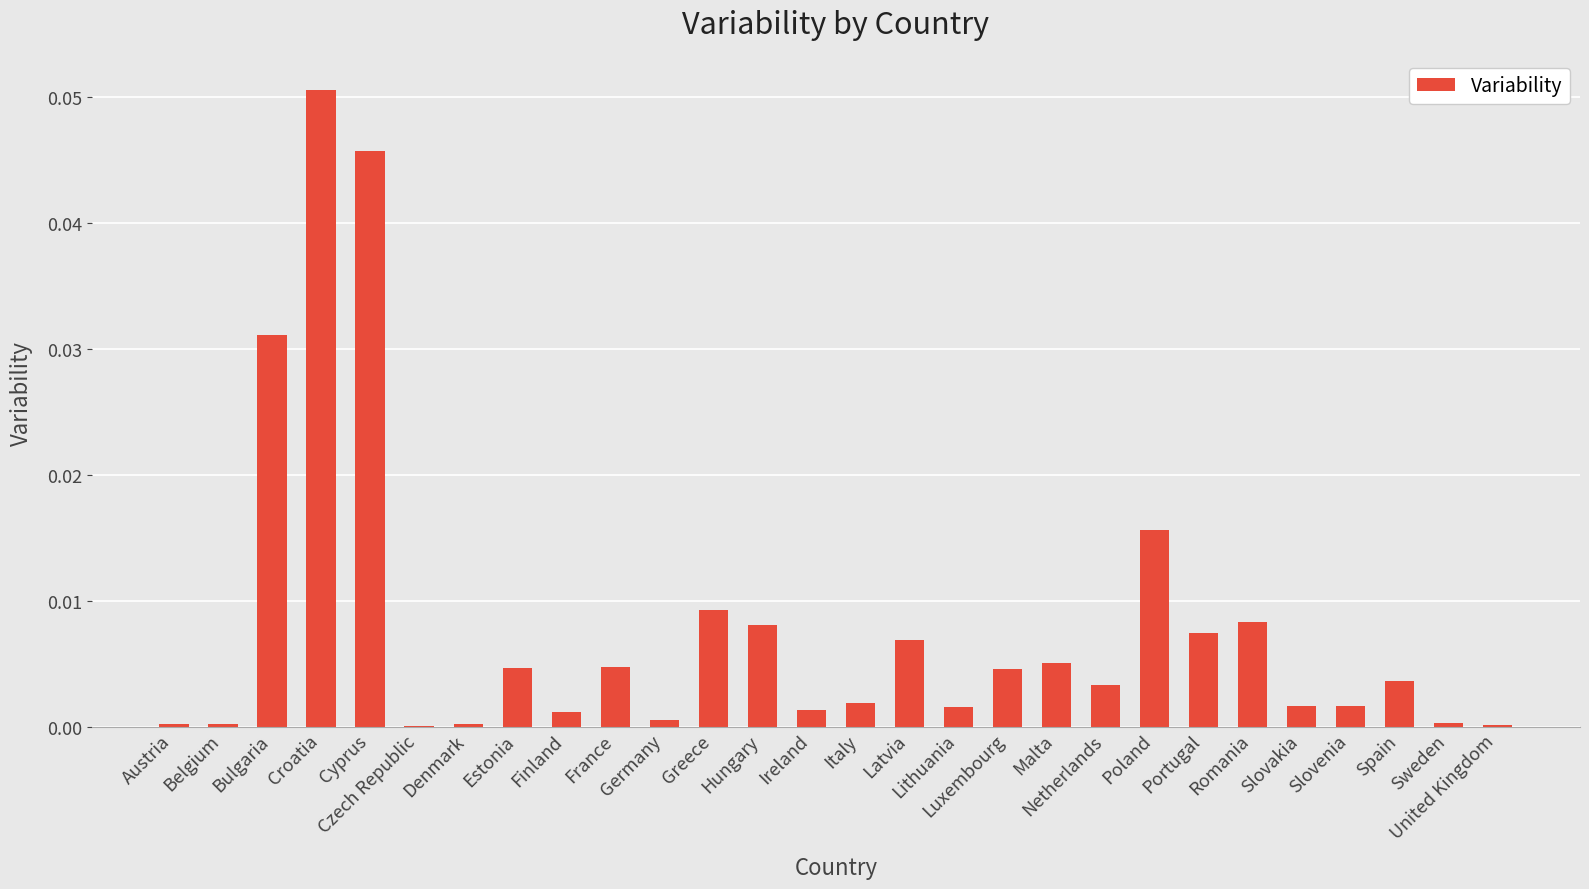

Where is the data nearest to the value 0?

Czech Republic